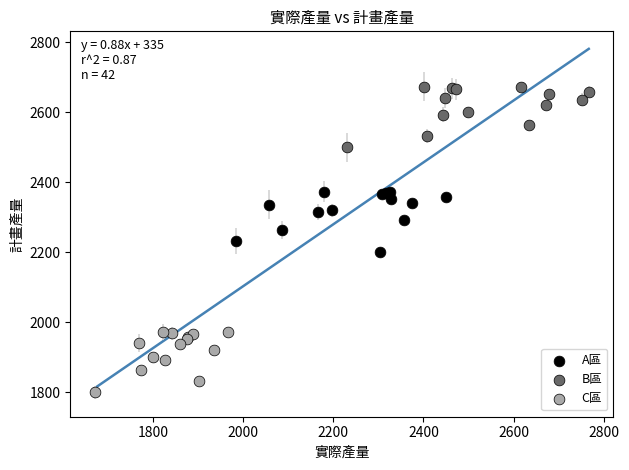

Which series reaches the maximum Y coordinate?

B區